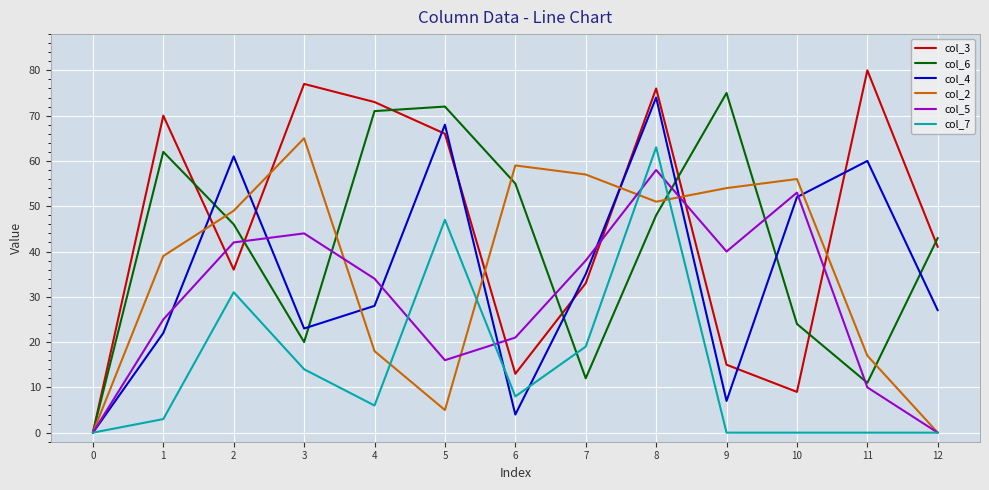

Is the value of col_4 at 6 greater than the value of col_2 at 0?

Yes